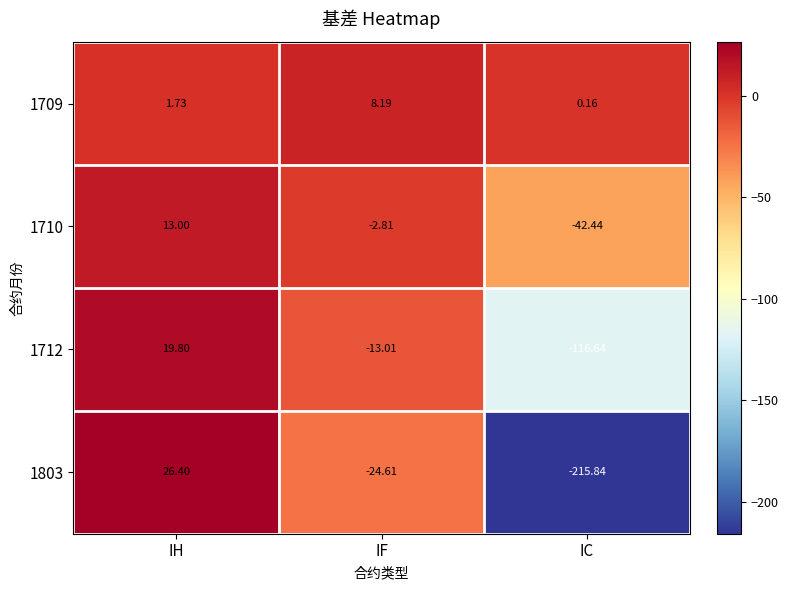

How many series are shown in this chart?

4